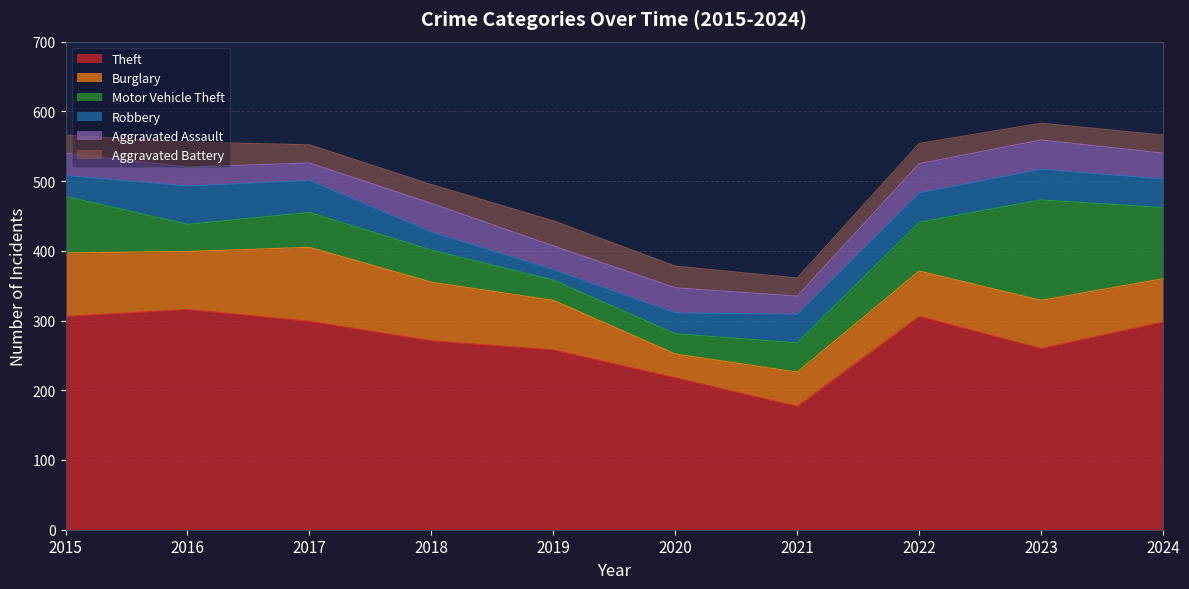

Is the value of Robbery at 2018 greater than the value of Aggravated Battery at 2023?

Yes